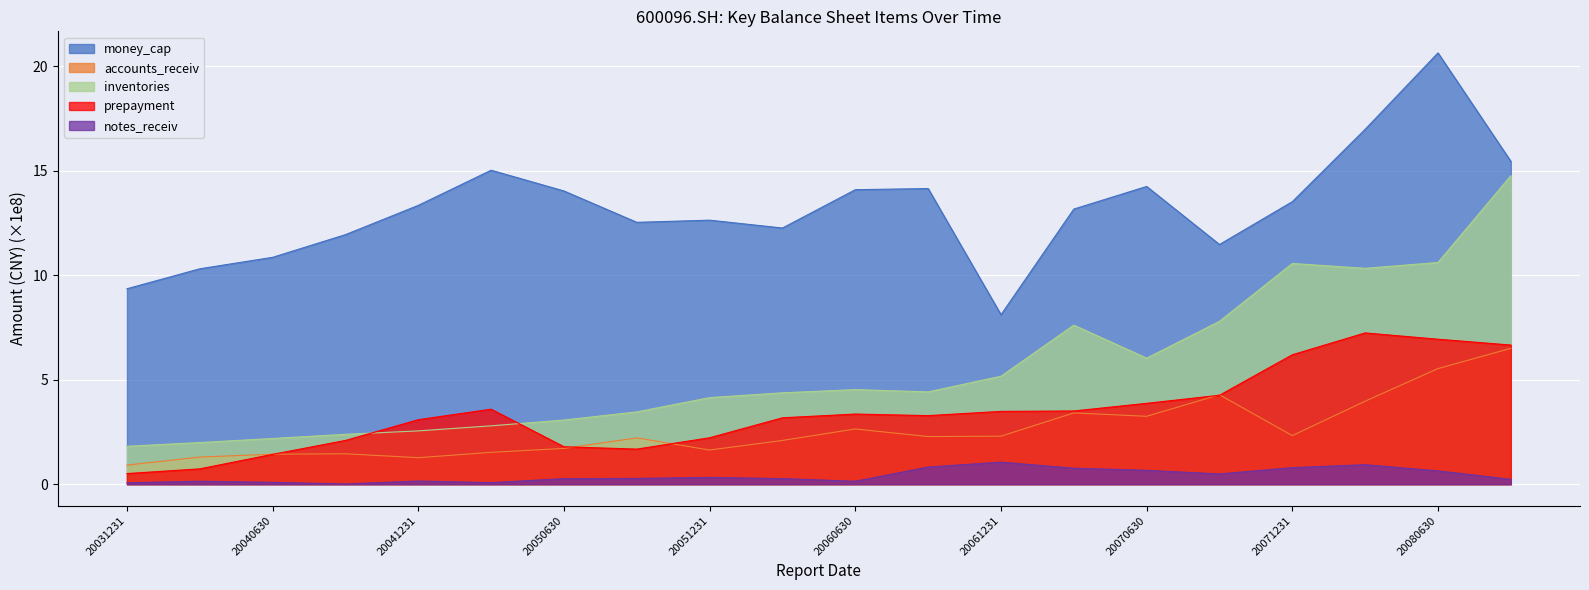

What is the average value of the money_cap series?

13.2